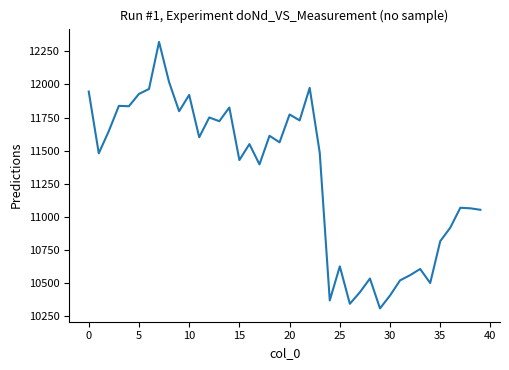

True or false: the data has more than 2 interior local peaks.

True